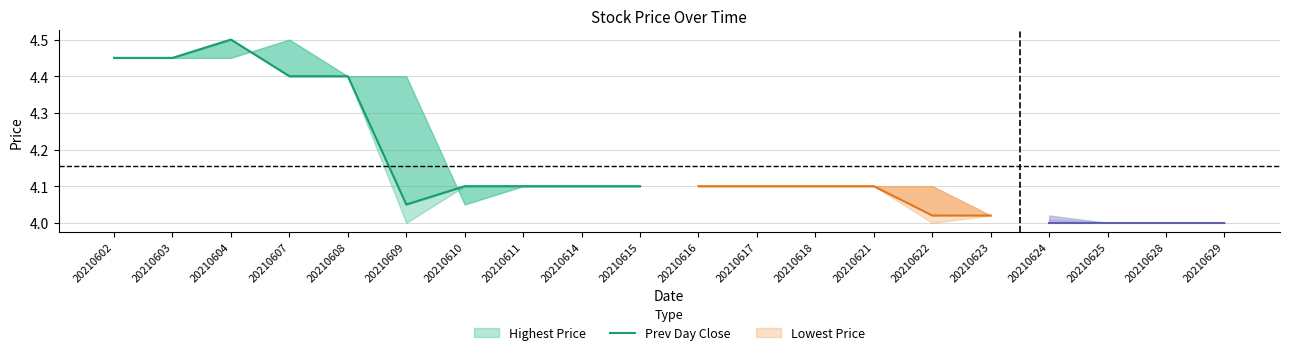

List the labels in order of value, largest first.

20210604, 20210602, 20210603, 20210607, 20210608, 20210610, 20210611, 20210614, 20210615, 20210609